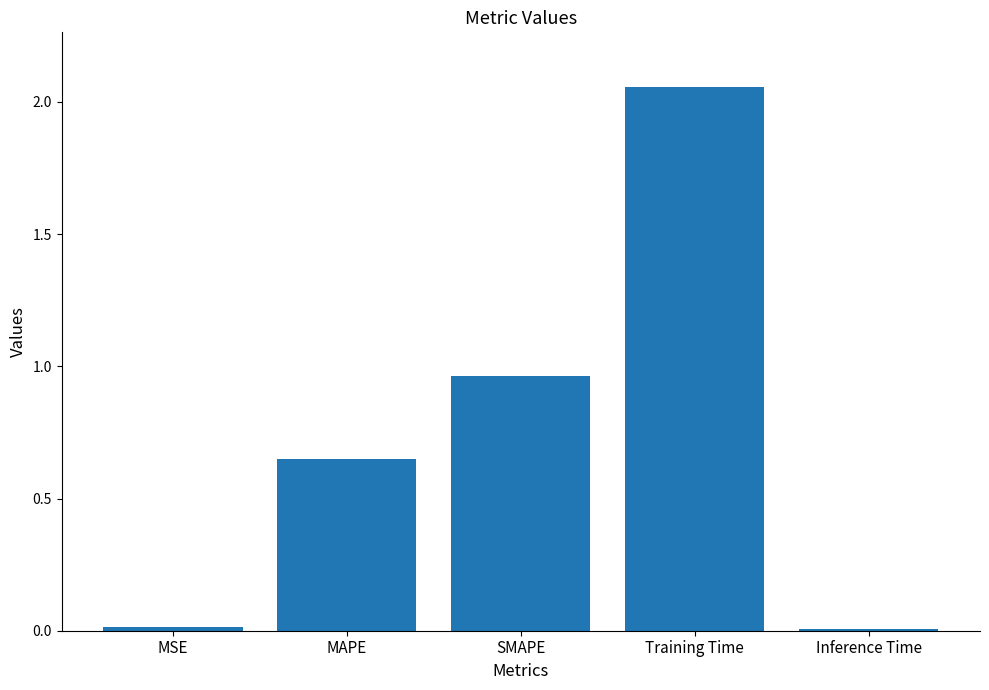

What is the change in value from SMAPE to Training Time?

+1.1